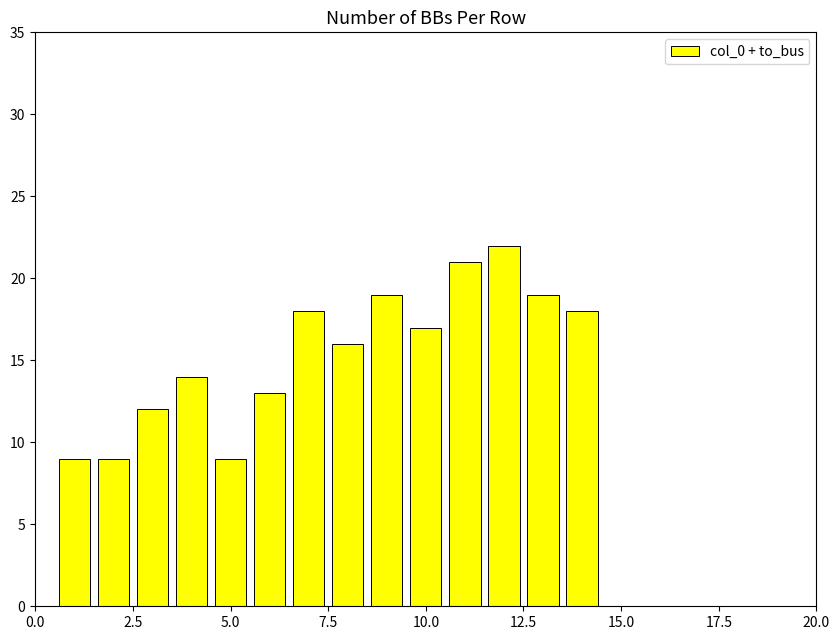

What is the average value?

15